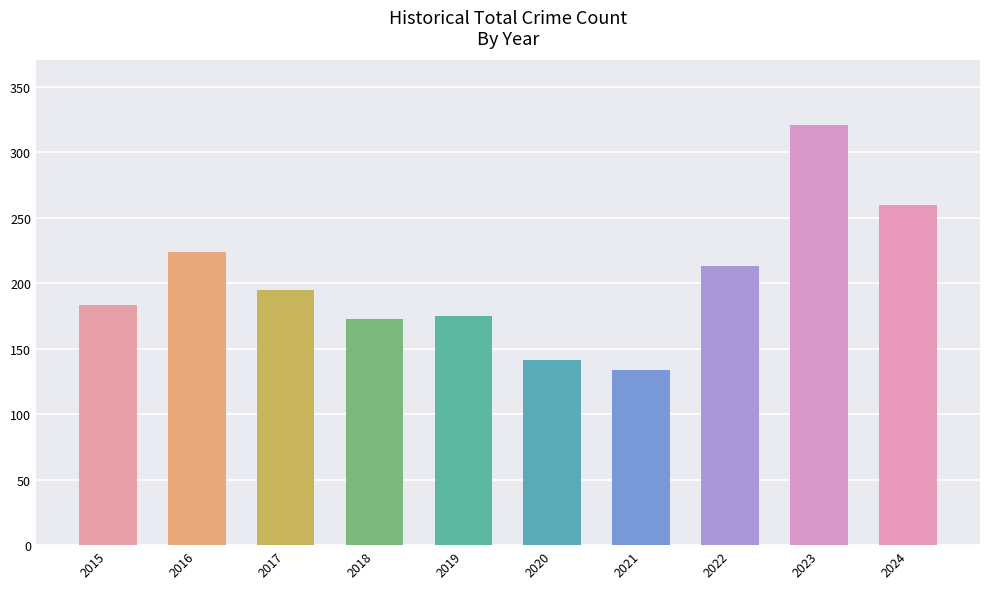

Approximately how many times larger is the value at 2021 compared to 2022?

0.6